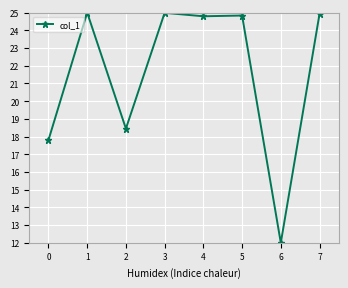

The chart shows a value of 7.3 at 3. True or false?

False